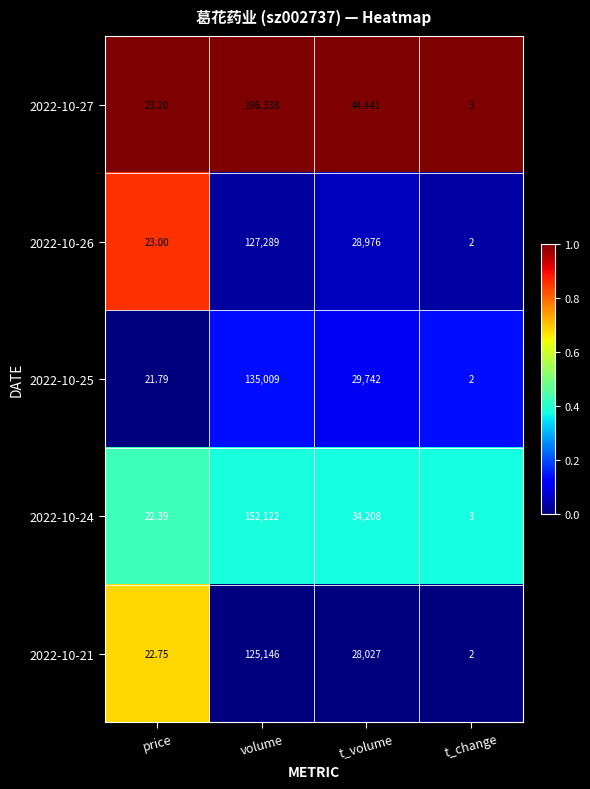

Is the value of 2022-10-26 at volume greater than the value of 2022-10-25 at t_volume?

Yes